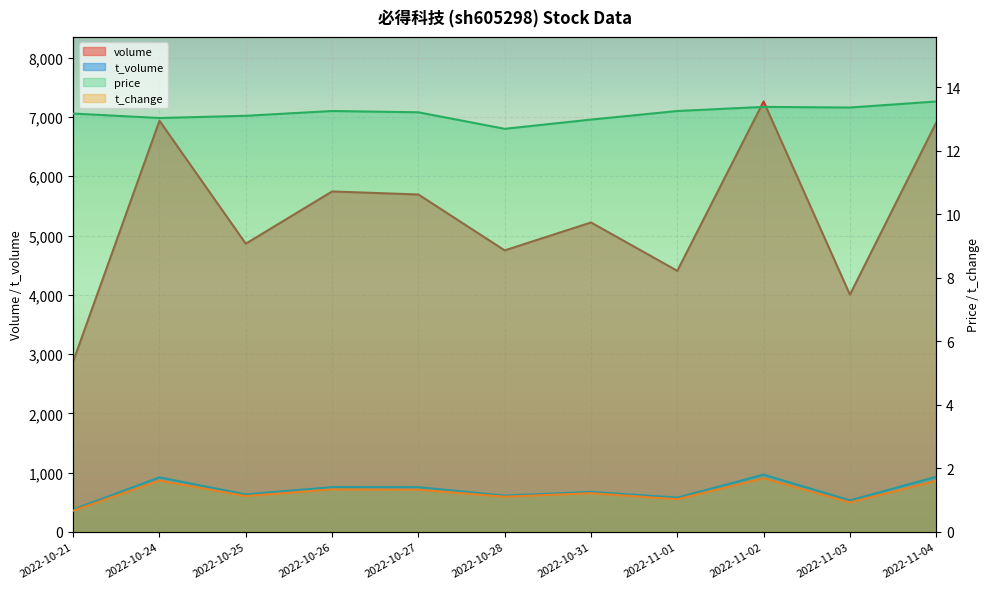

Reading left to right, what are all the values shown in this chart?

price: 2022-10-21=13.2	2022-10-24=13.0	2022-10-25=13.1	2022-10-26=13.2	2022-10-27=13.2	2022-10-28=12.7	2022-10-31=13.0	2022-11-01=13.2	2022-11-02=13.4	2022-11-03=13.4	2022-11-04=13.6
volume: 2022-10-21=2875.0	2022-10-24=6937.0	2022-10-25=4863.0	2022-10-26=5744.0	2022-10-27=5693.0	2022-10-28=4750.0	2022-10-31=5221.0	2022-11-01=4405.0	2022-11-02=7262.0	2022-11-03=4003.0	2022-11-04=6906.0
t_volume: 2022-10-21=379.0	2022-10-24=921.0	2022-10-25=633.0	2022-10-26=756.0	2022-10-27=755.0	2022-10-28=613.0	2022-10-31=676.0	2022-11-01=579.0	2022-11-02=967.0	2022-11-03=532.0	2022-11-04=931.0
t_change: 2022-10-21=0.7	2022-10-24=1.6	2022-10-25=1.1	2022-10-26=1.3	2022-10-27=1.3	2022-10-28=1.1	2022-10-31=1.2	2022-11-01=1.0	2022-11-02=1.7	2022-11-03=0.9	2022-11-04=1.6